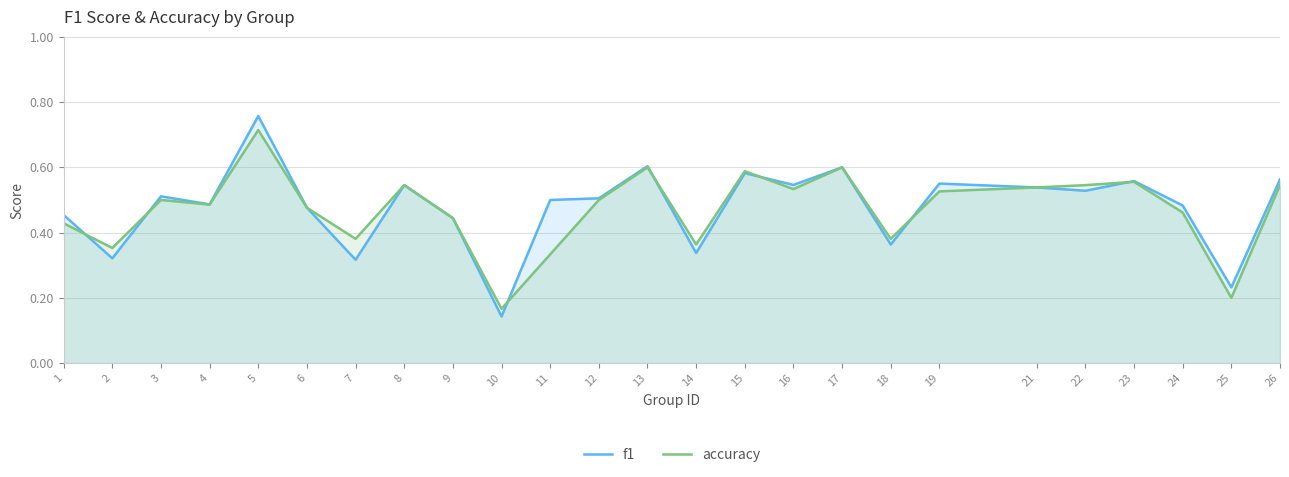

How many lines are shown in the chart?

2